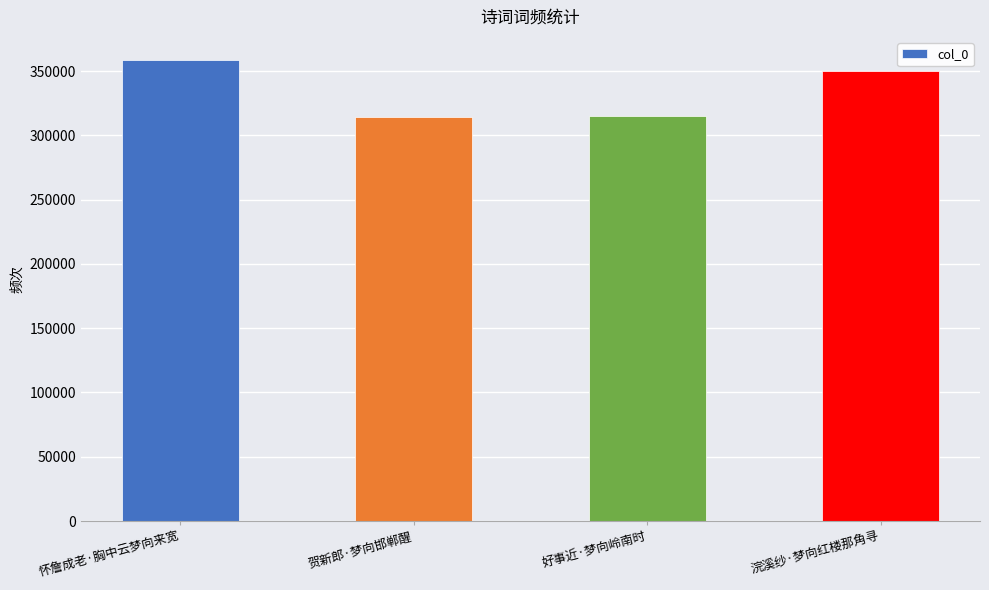

What is the change in value from 怀詹成老·胸中云梦向来宽 to 贺新郎·梦向邯郸醒?

-44744